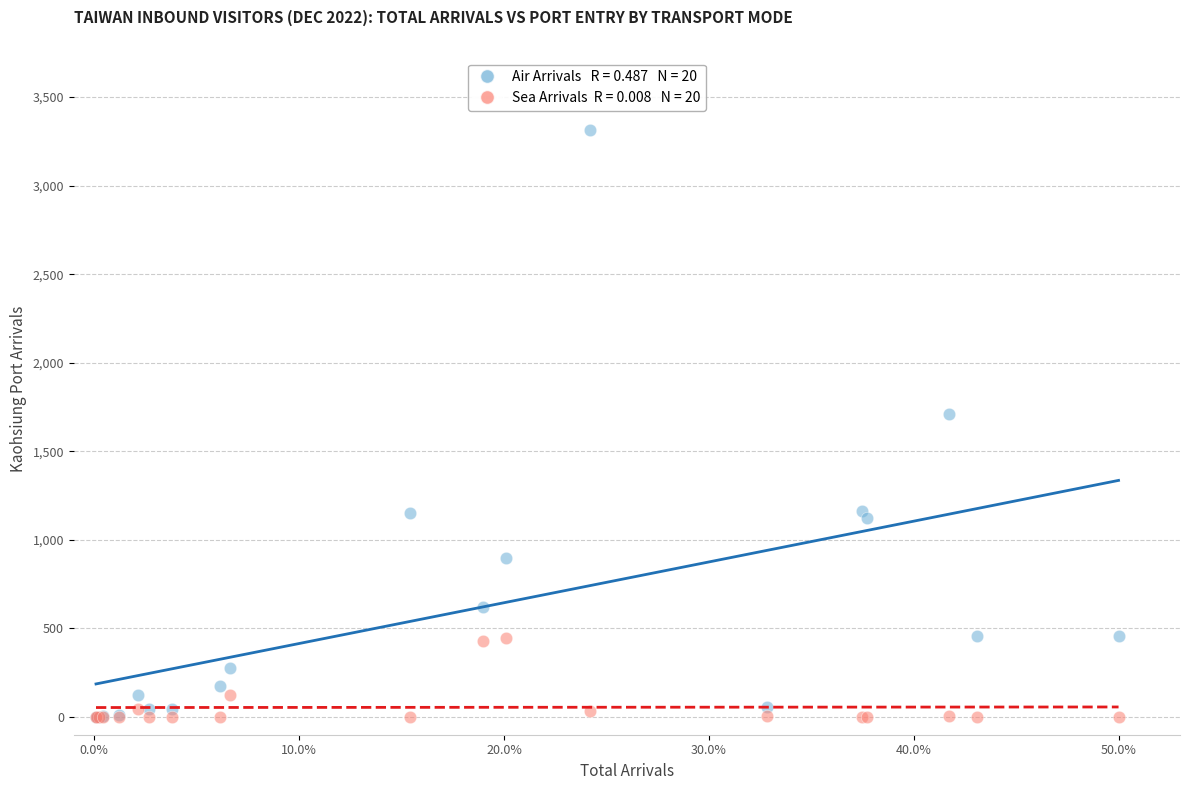

Across all series, what Y value is closest to 1656?

1711